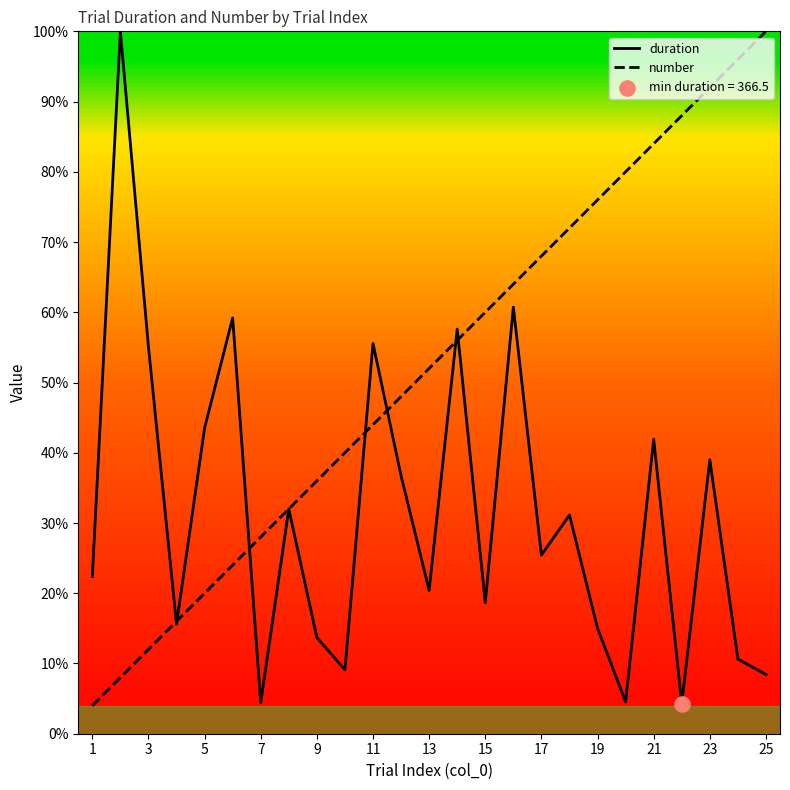

Is the value of duration at 19 greater than the value of number at 13?

No